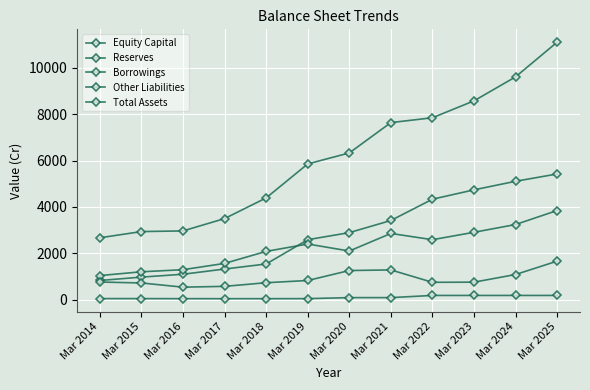

List the labels in order of Other Liabilities value, smallest first.

Mar 2016, Mar 2017, Mar 2015, Mar 2018, Mar 2022, Mar 2023, Mar 2014, Mar 2019, Mar 2024, Mar 2020, Mar 2021, Mar 2025